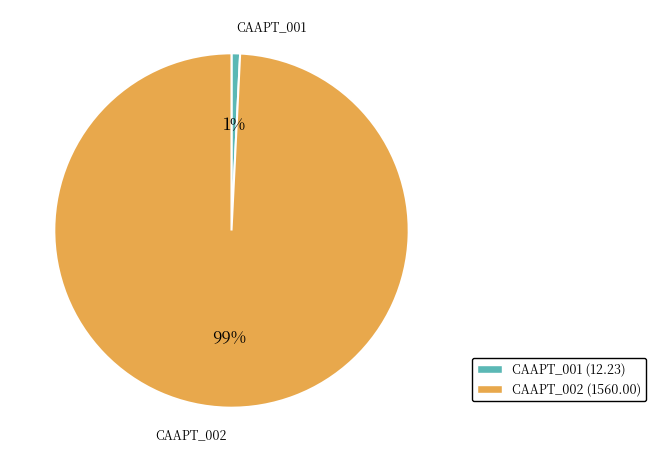

Which slice is the smallest?

CAAPT_001